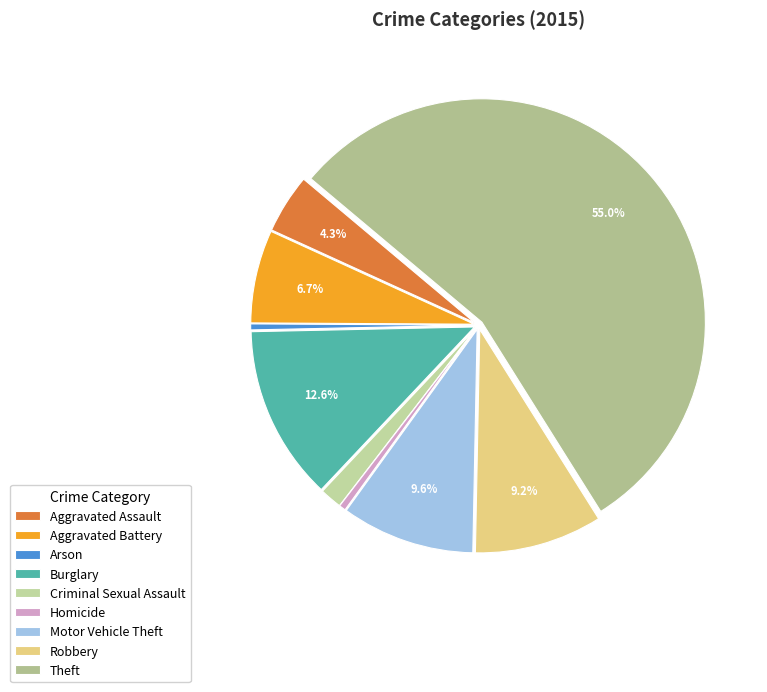

How many slices are in this pie chart?

9